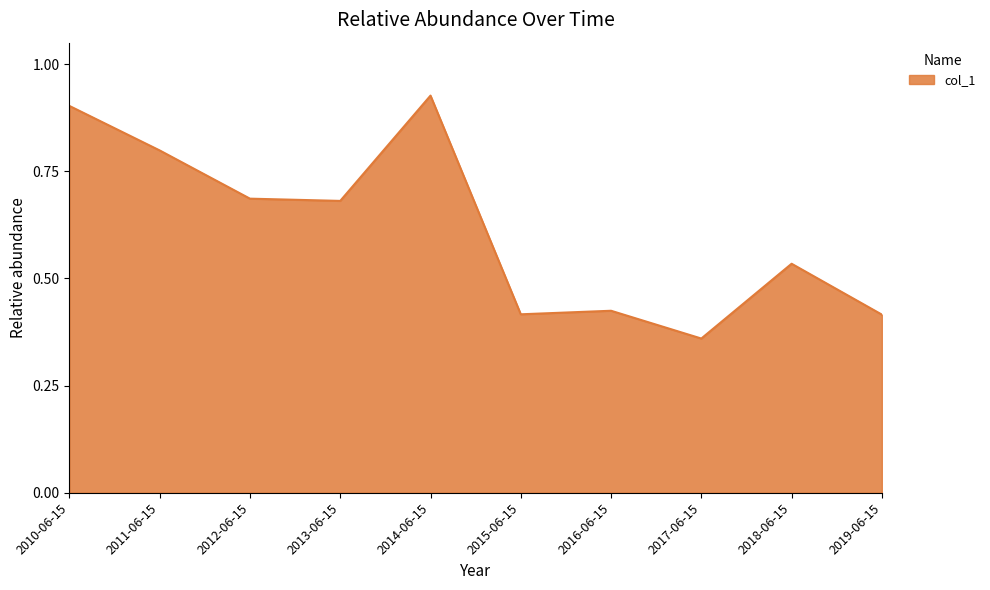

What is the difference between the values at 2016-06-15 and 2017-06-15?

0.1